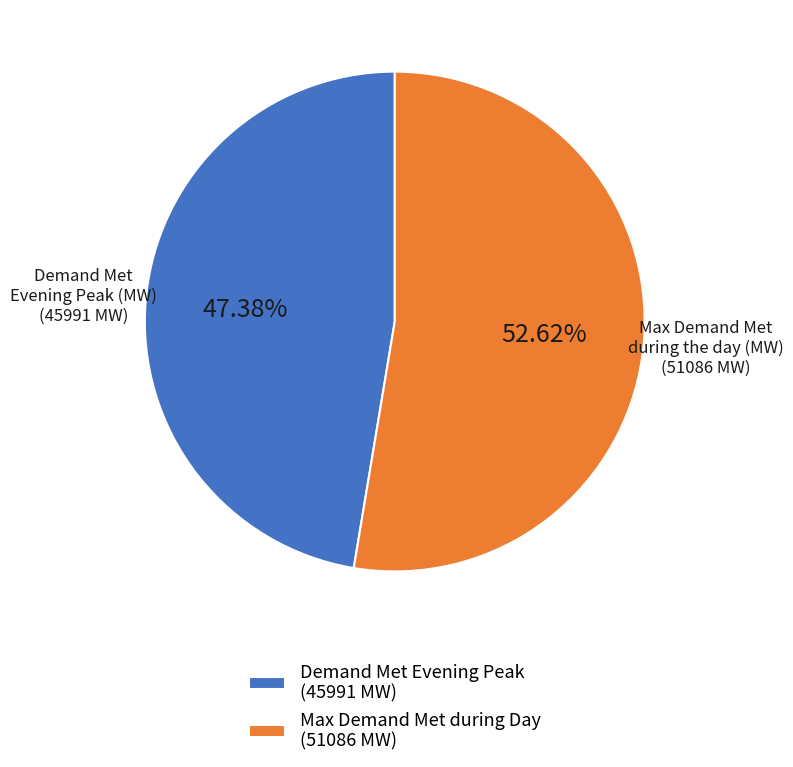

Which slice is the largest?

Max Demand Met during Day (51086 MW)